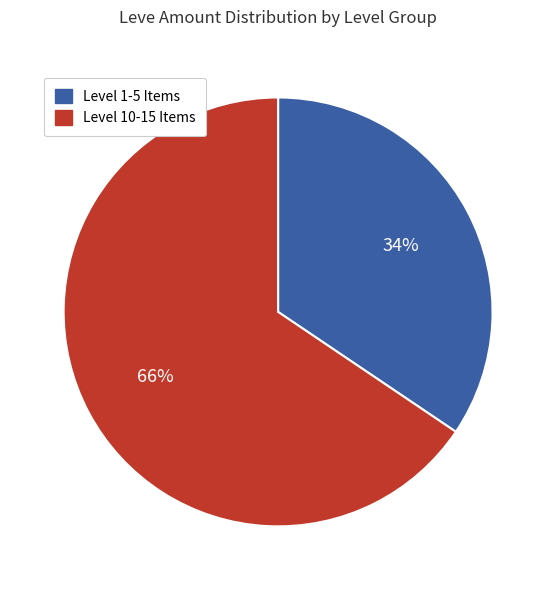

Is there any slice that represents more than half of the pie?

Yes